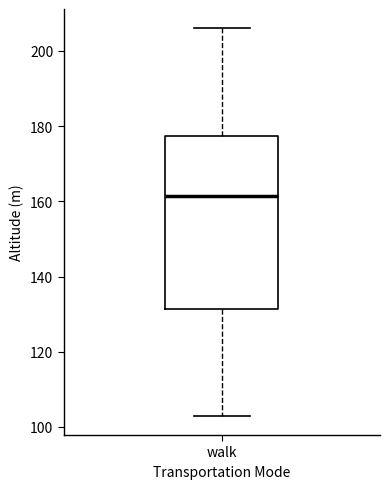

Where is the lower edge of the box for walk on the y-axis? The values are not printed on the chart, so give them approximately, as read against the axis.

132